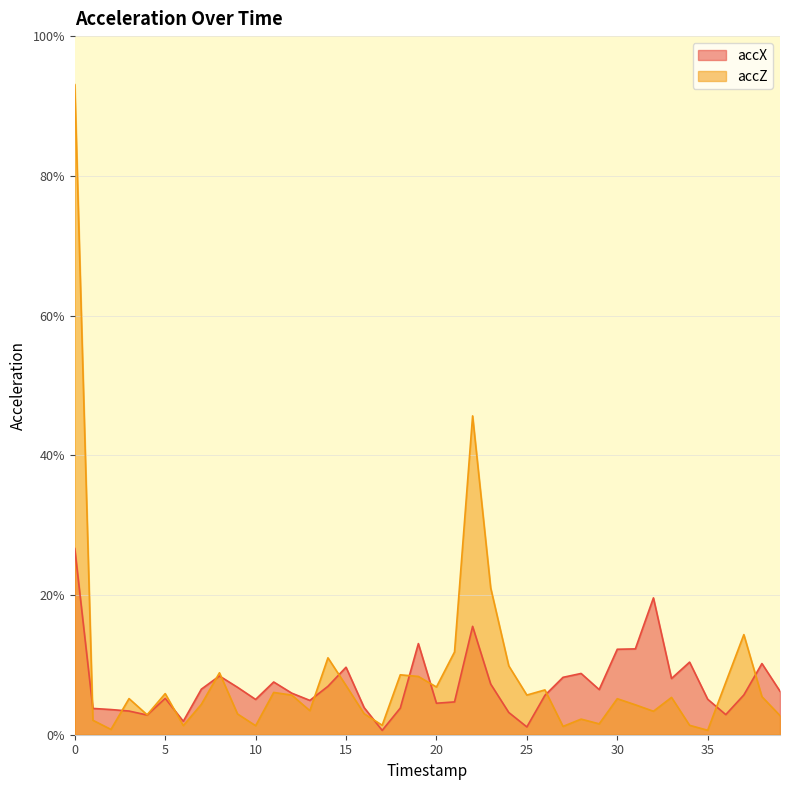

What is the sum of the accZ values at 27 and 31?

0.1